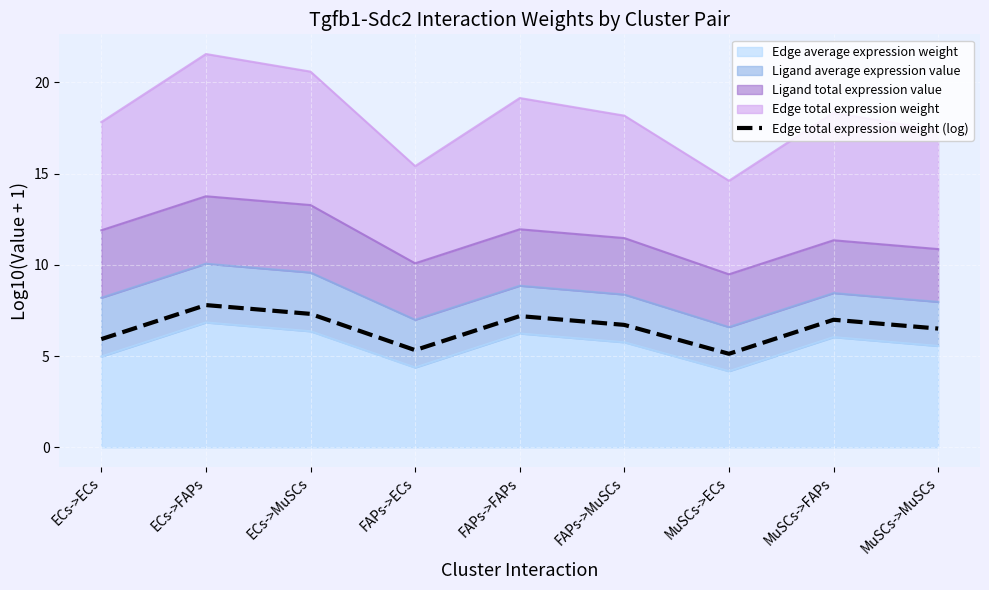

At which category does the chart reach its minimum across all series?

MuSCs->ECs